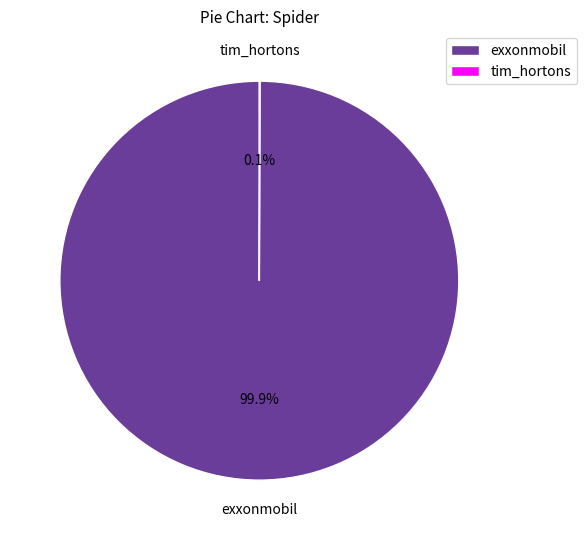

Which category has the biggest portion of the pie?

exxonmobil